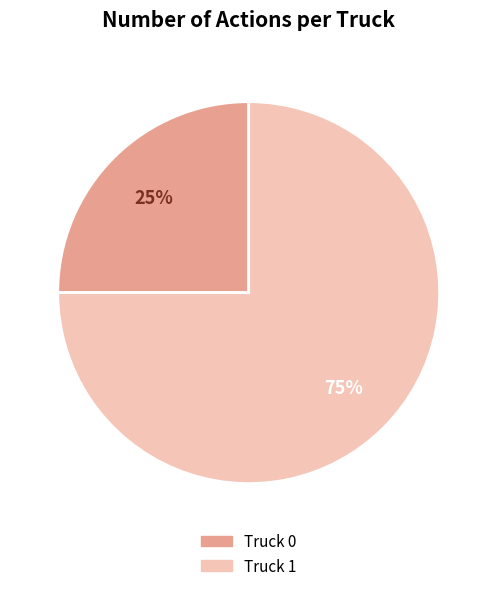

How many slices are in this pie chart?

2